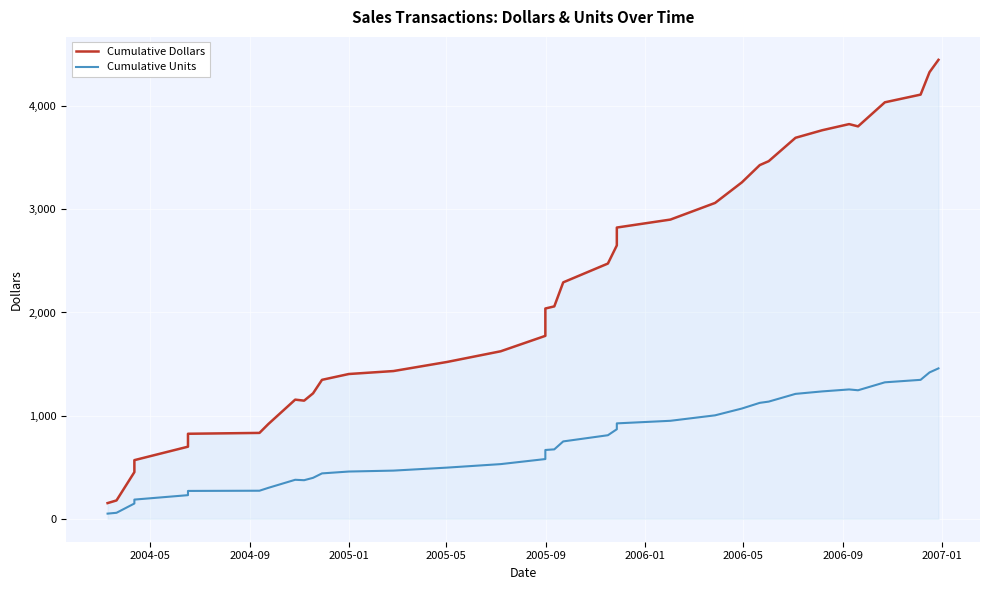

The Cumulative Dollars series shows 1887.8 at 10. True or false?

False